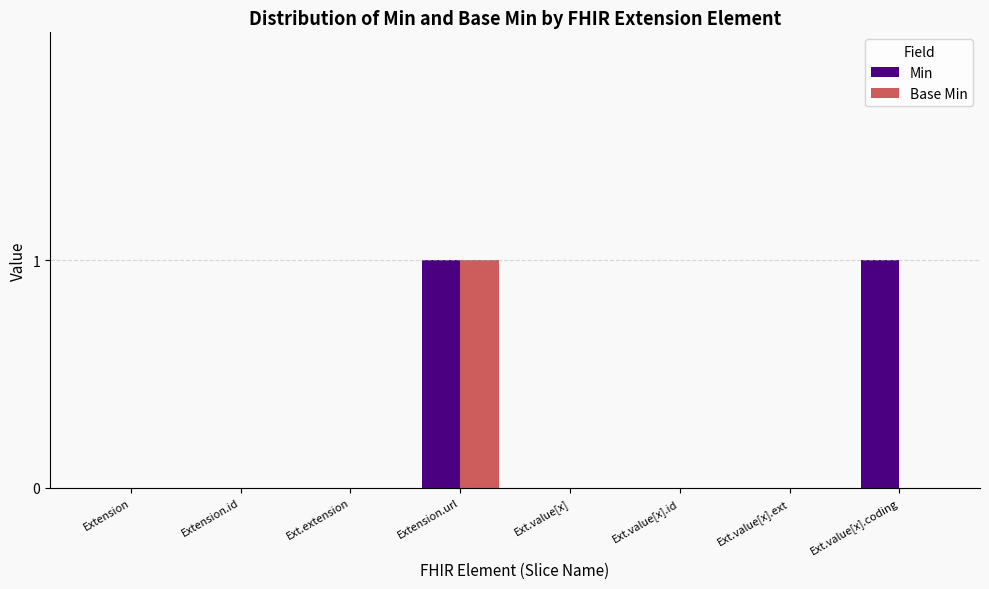

Which category has the highest value in the Base Min series?

Extension.url